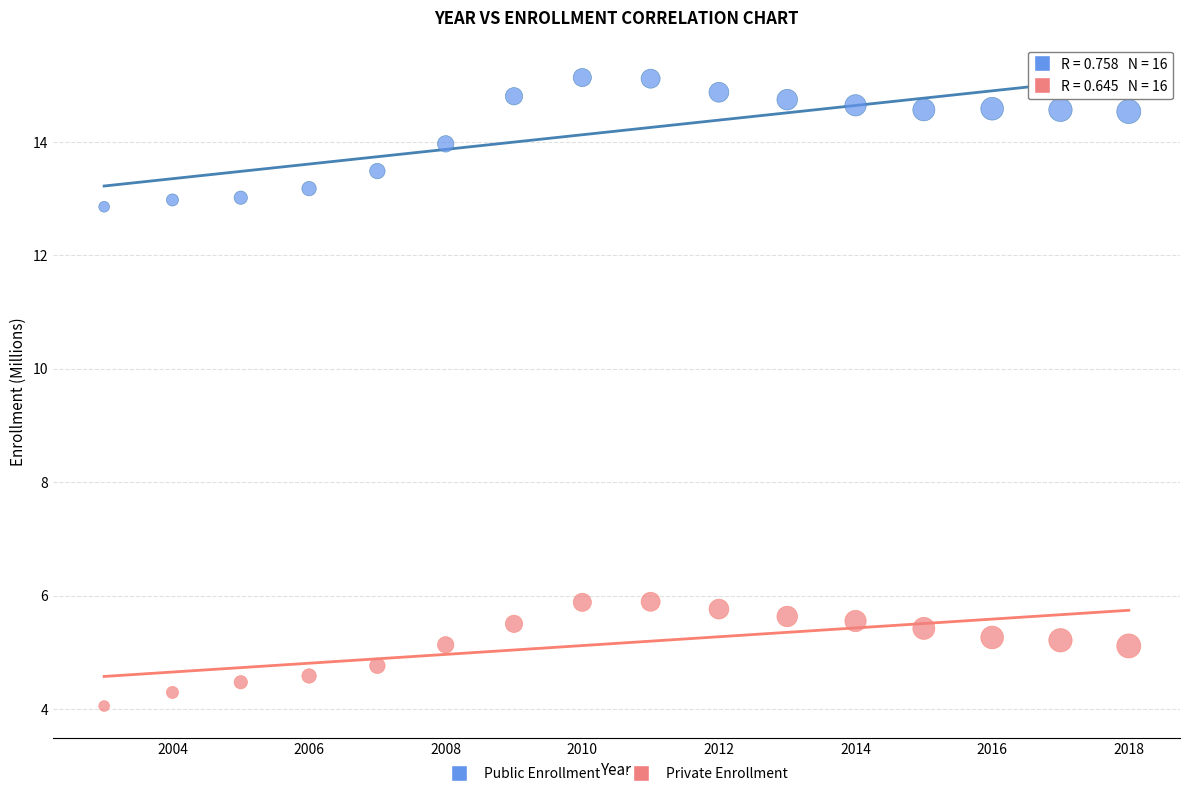

Across all data points, what is the range of X values (max minus min)?

15.0